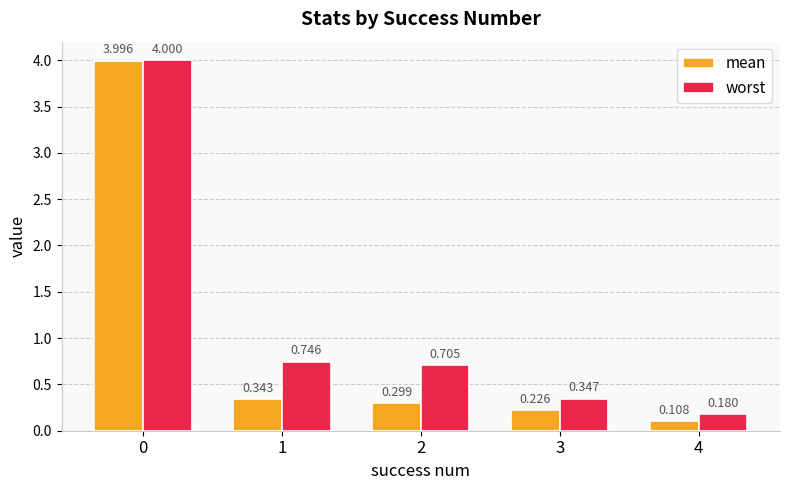

What is the difference between the worst values at 3 and 0?

3.7